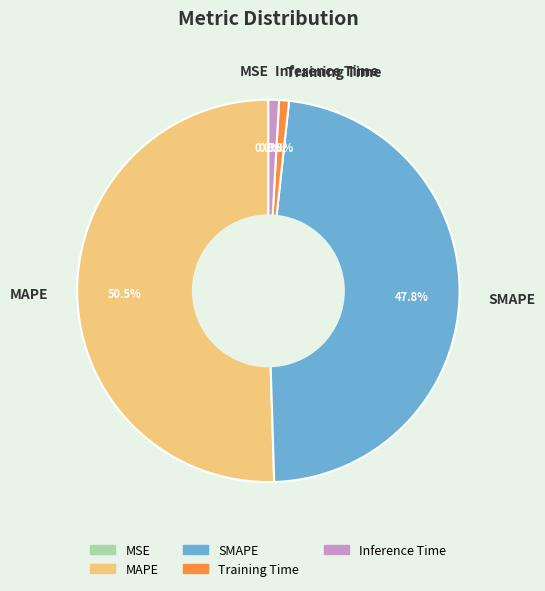

The Training Time slice represents 9% of the pie. True or false?

False